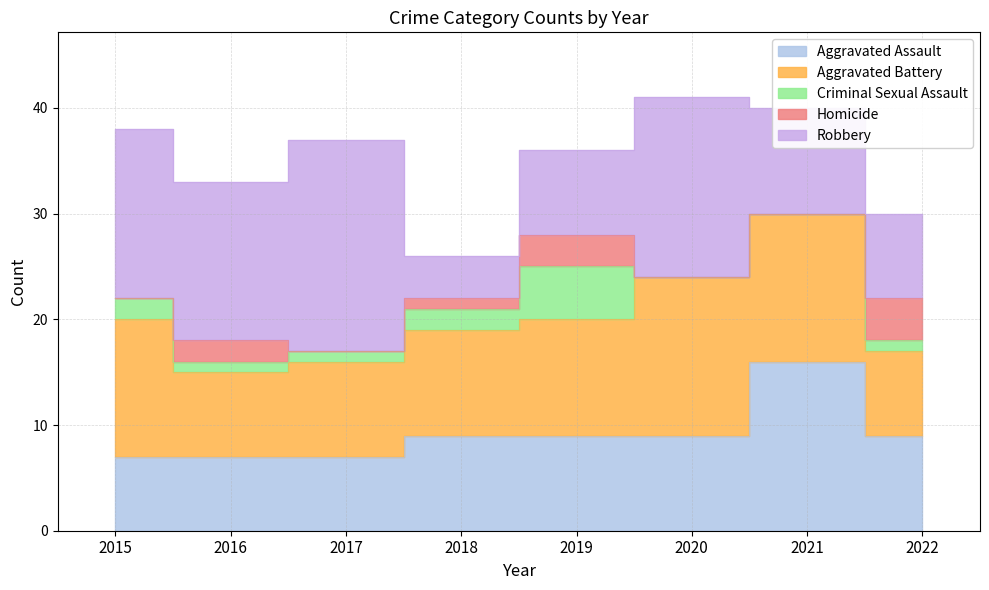

What is the difference between the highest and lowest values at 2019?

8